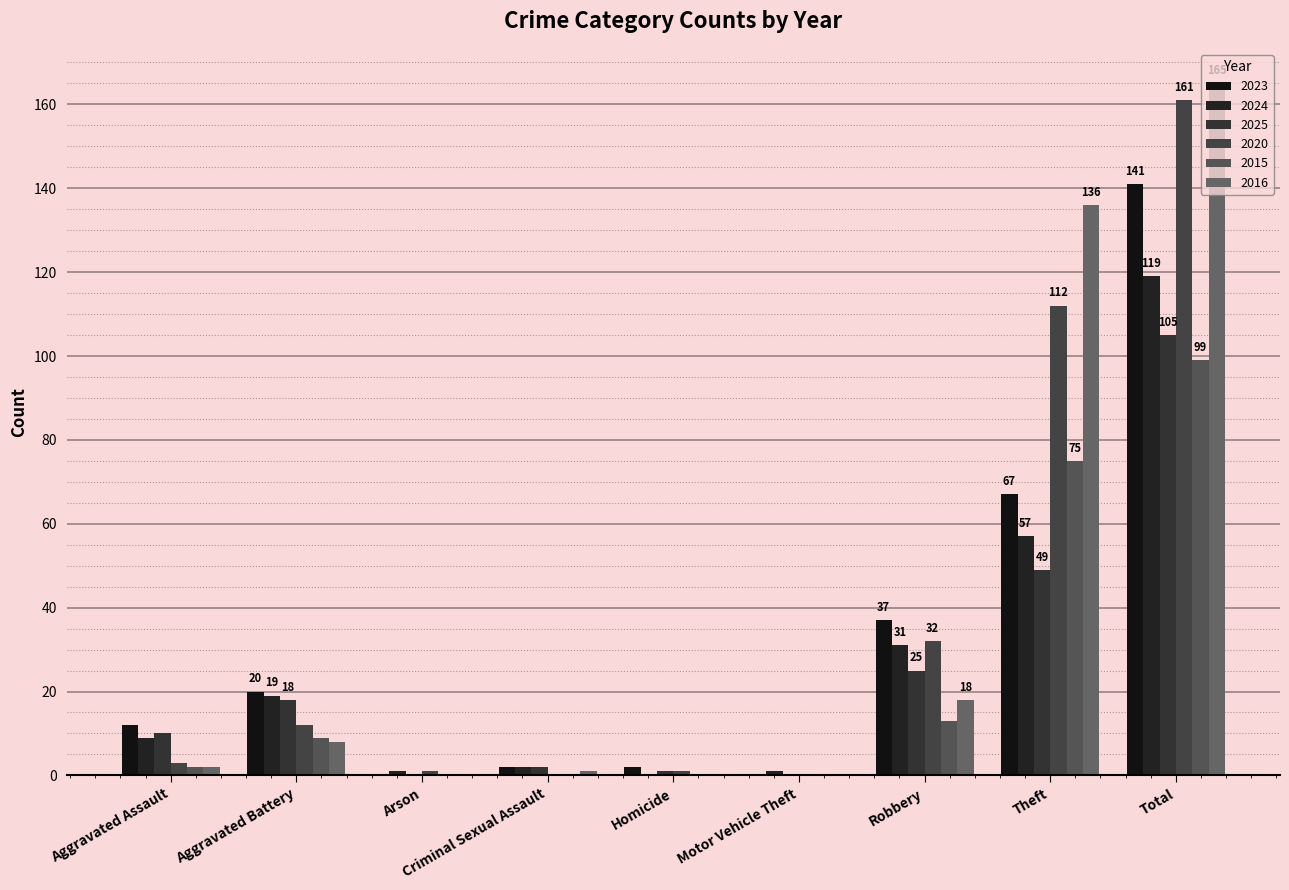

What are all the series names shown in the legend?

2023, 2024, 2025, 2020, 2015, 2016